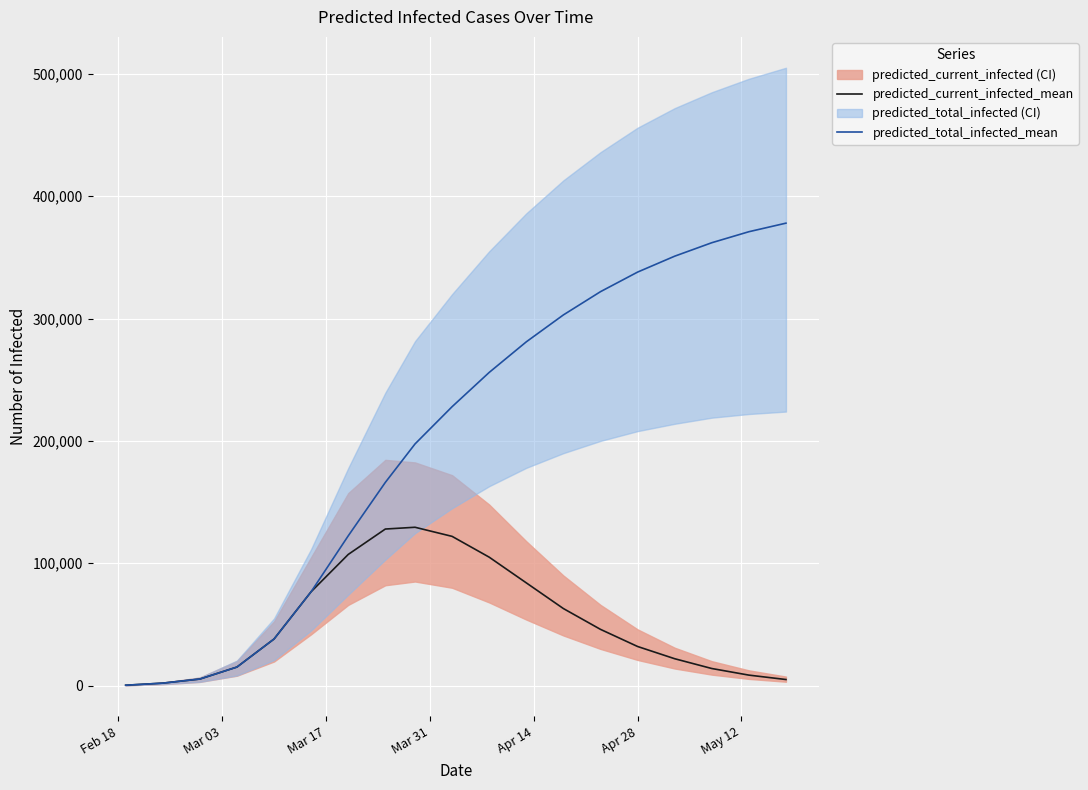

True or false: predicted_current_infected_mean and predicted_total_infected_mean intersect in this chart.

False